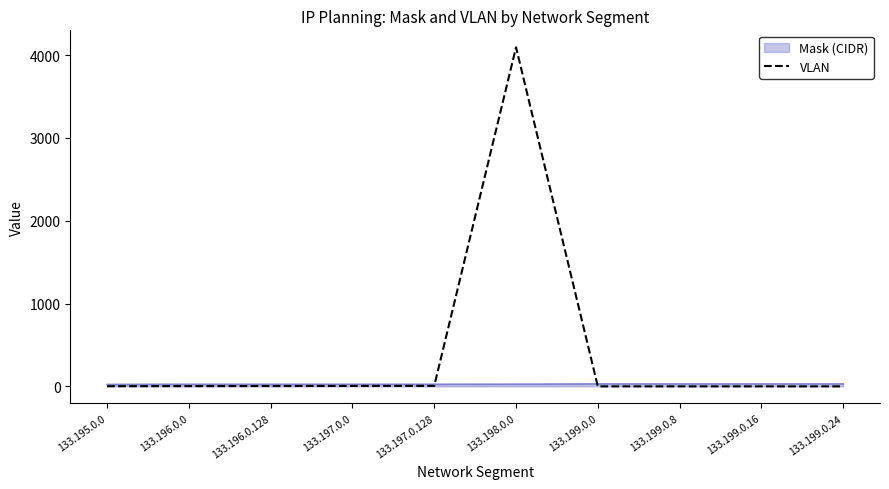

Which series has the largest total across all categories?

VLAN